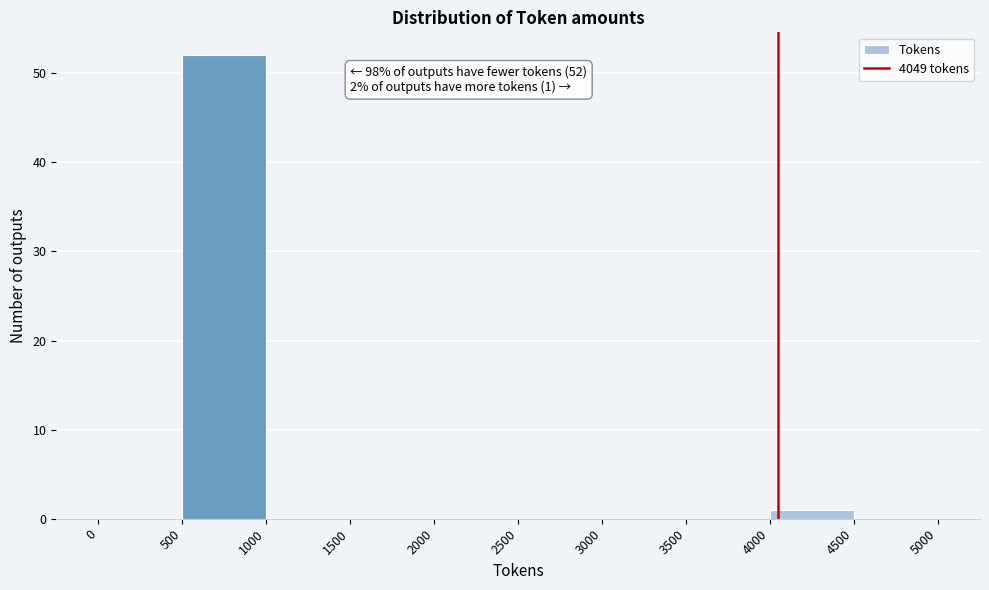

Over which range of the x-axis is the bar tallest?

500 to 1000